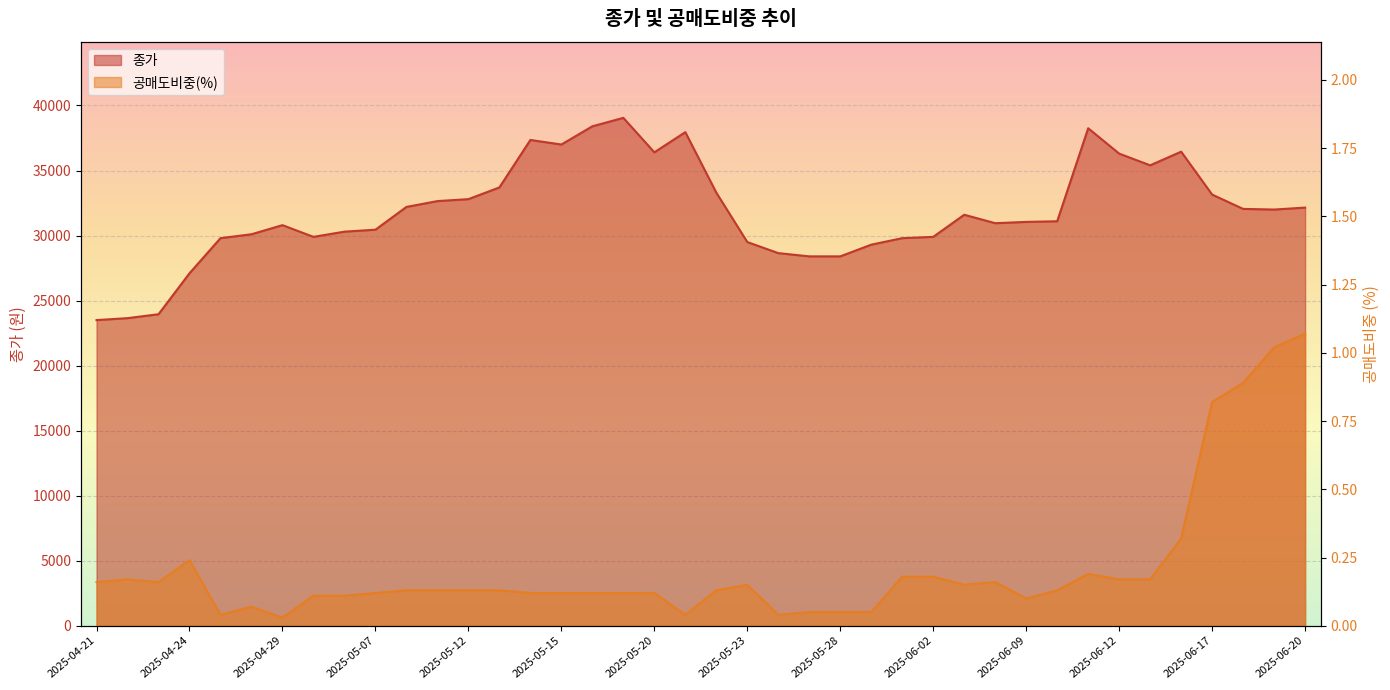

Does the chart display data point markers on the line(s)?

No